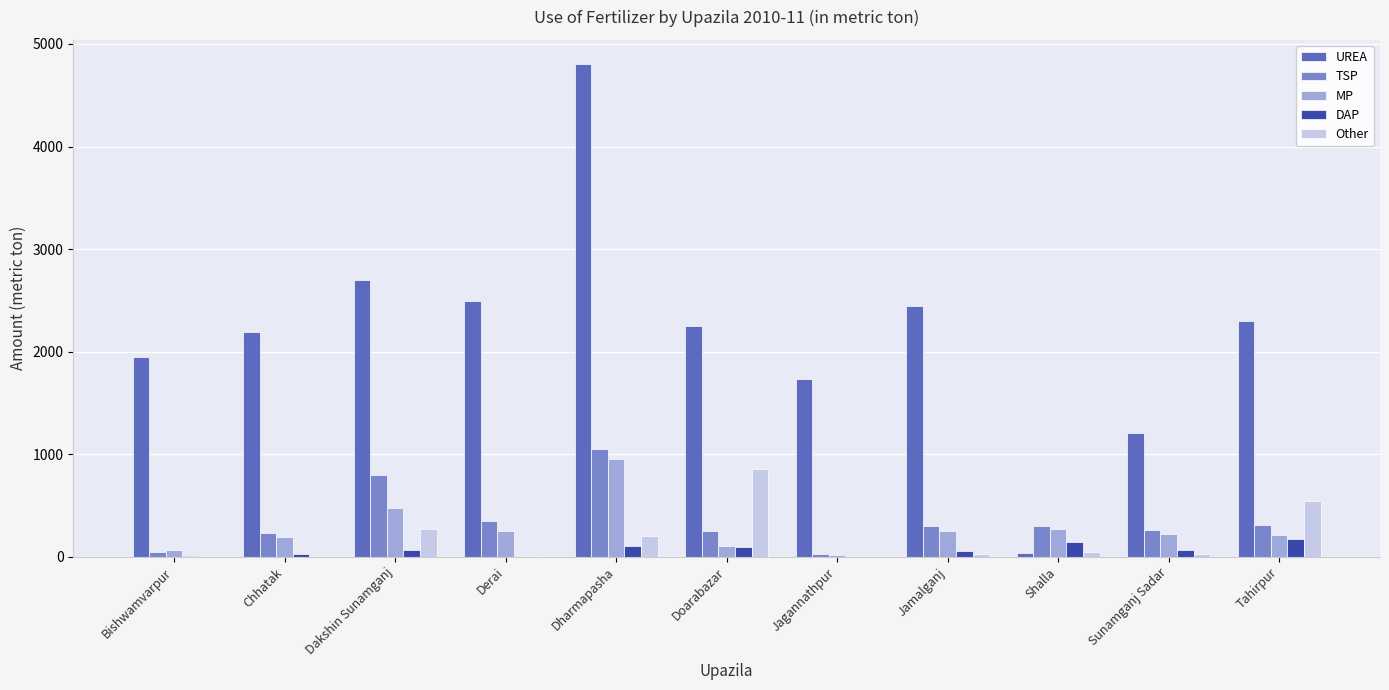

Which series changed the most between Shalla and Sunamganj Sadar?

UREA